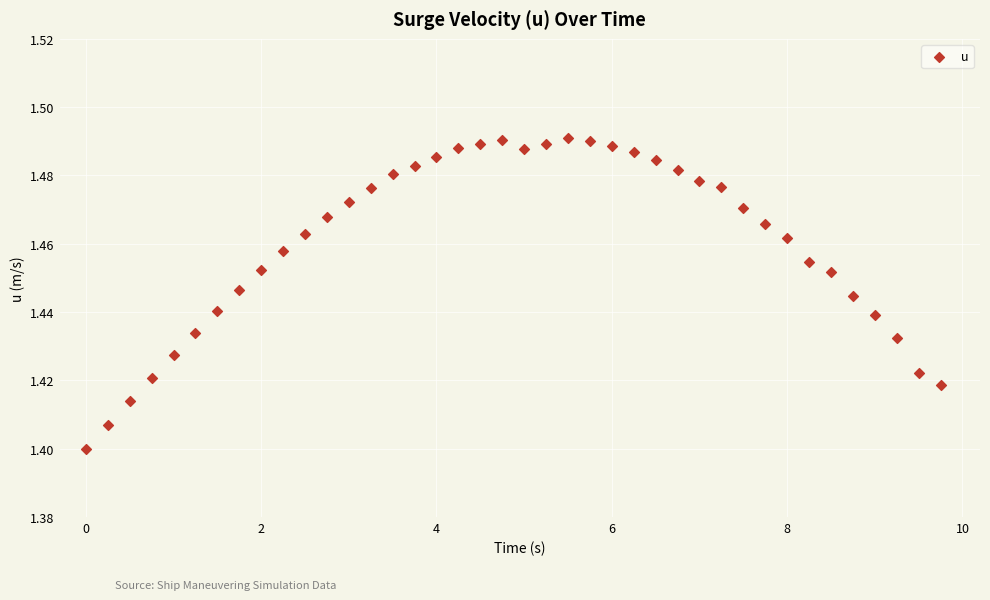

How many data points are displayed?

40